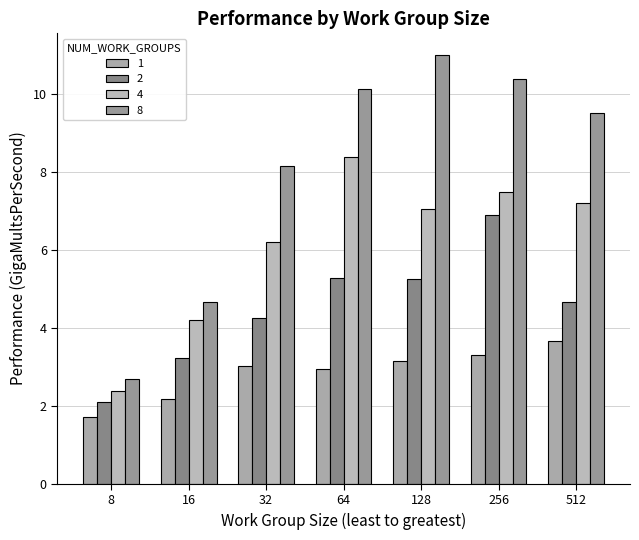

What is the sum of the 8 values at 64 and 16?

14.8